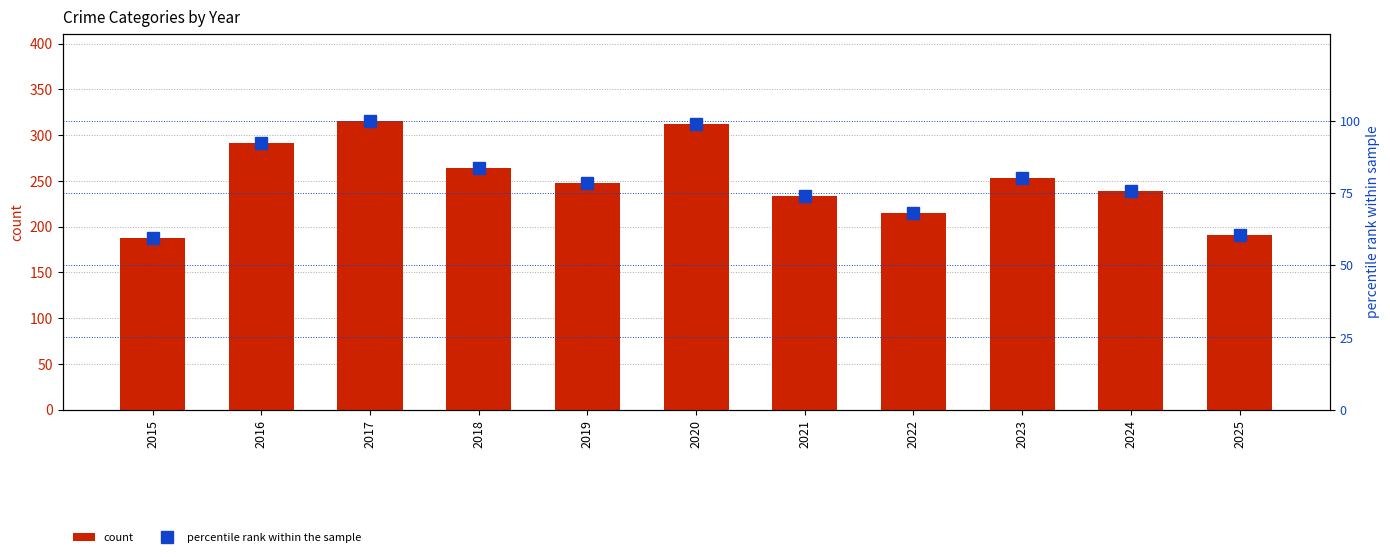

Is the value of count at 2022 greater than the value of percentile rank within the sample at 2023?

Yes